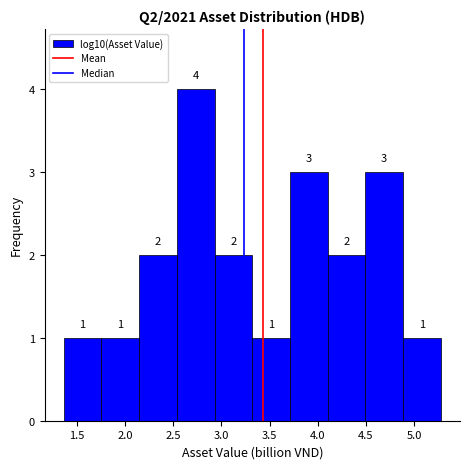

Which range on the x-axis has the tallest bar?

2.55 to 2.95